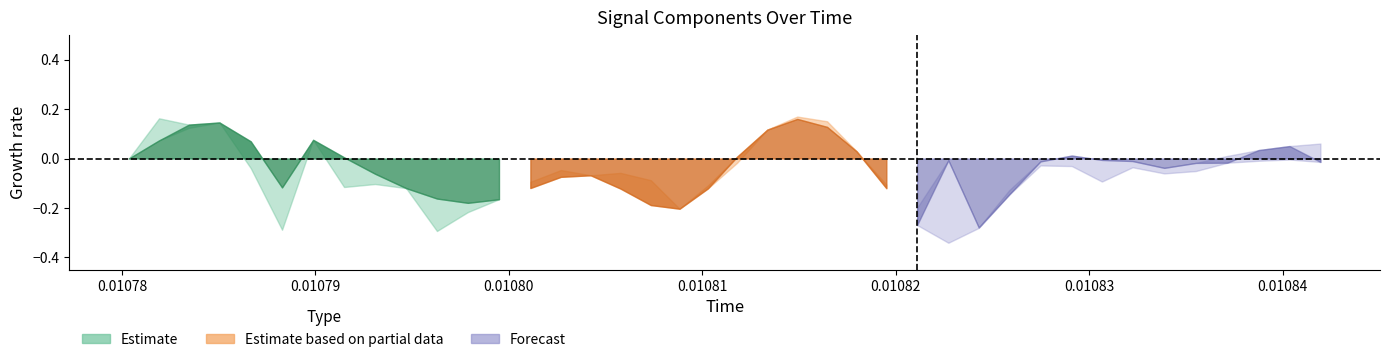

What is the sum of all time values?

0.4